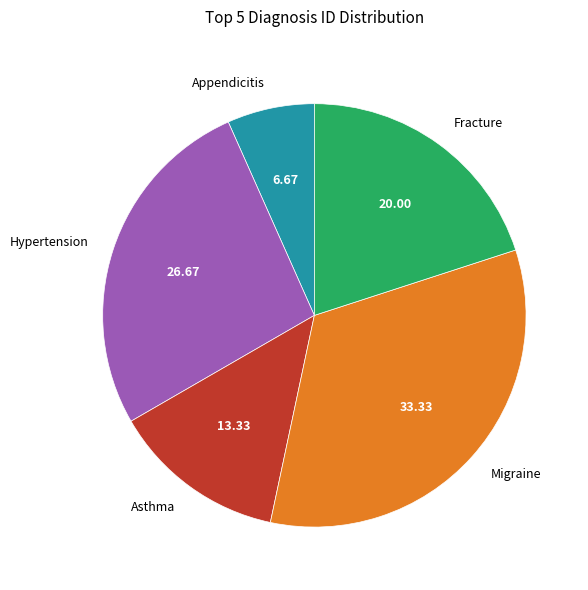

Which slice is the smallest?

Appendicitis